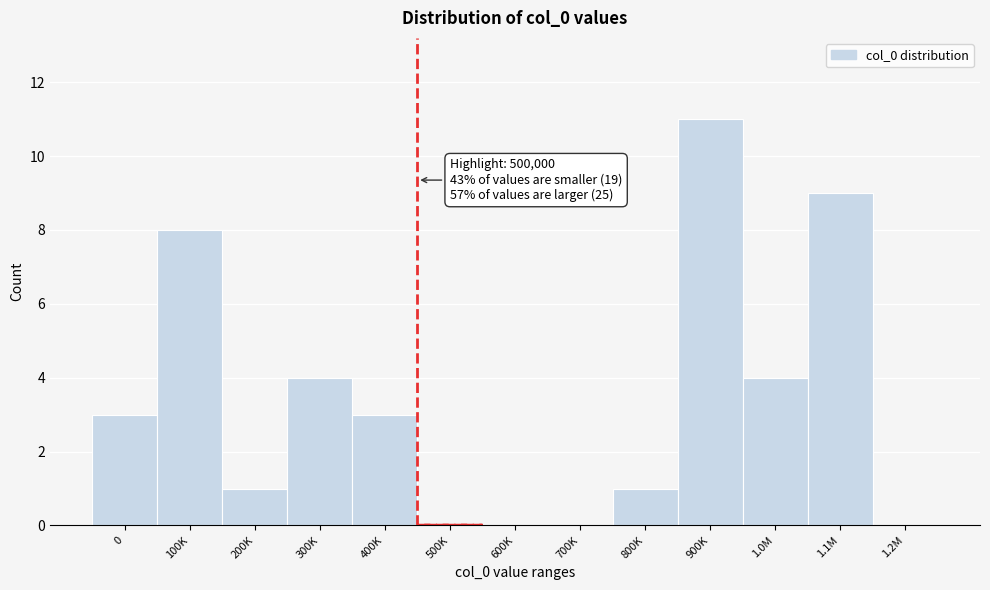

Reading right to left, list all the values displayed in this chart.

1.2M=0	1.1M=9	1.0M=4	900K=11	800K=1	700K=0	600K=0	500K=0	400K=3	300K=4	200K=1	100K=8	0=3